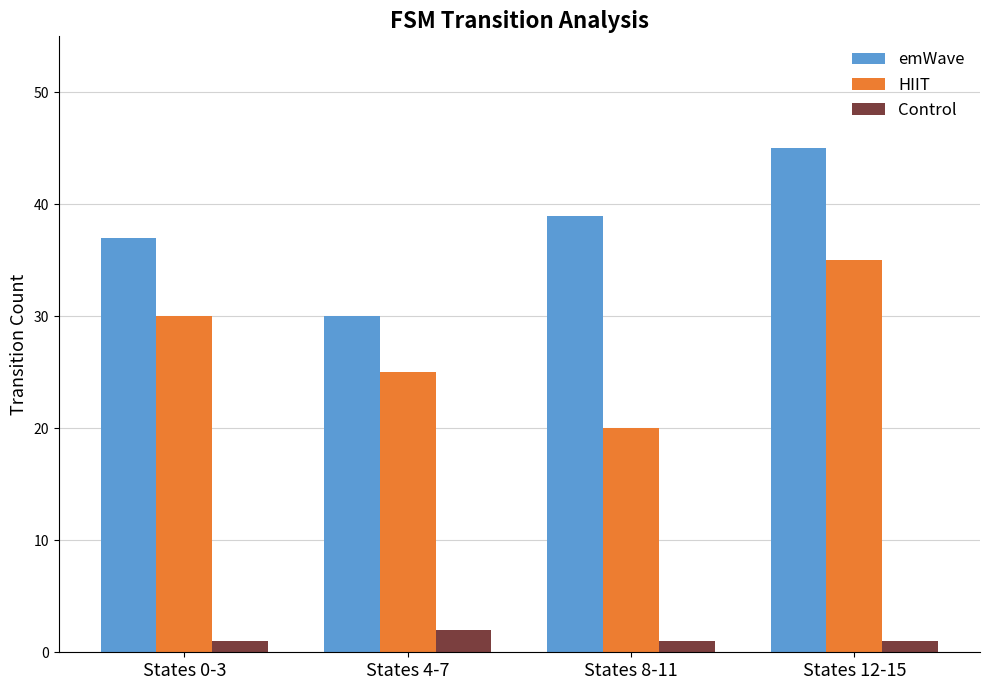

Read the HIIT value at States 0-3, to the nearest 5.

30